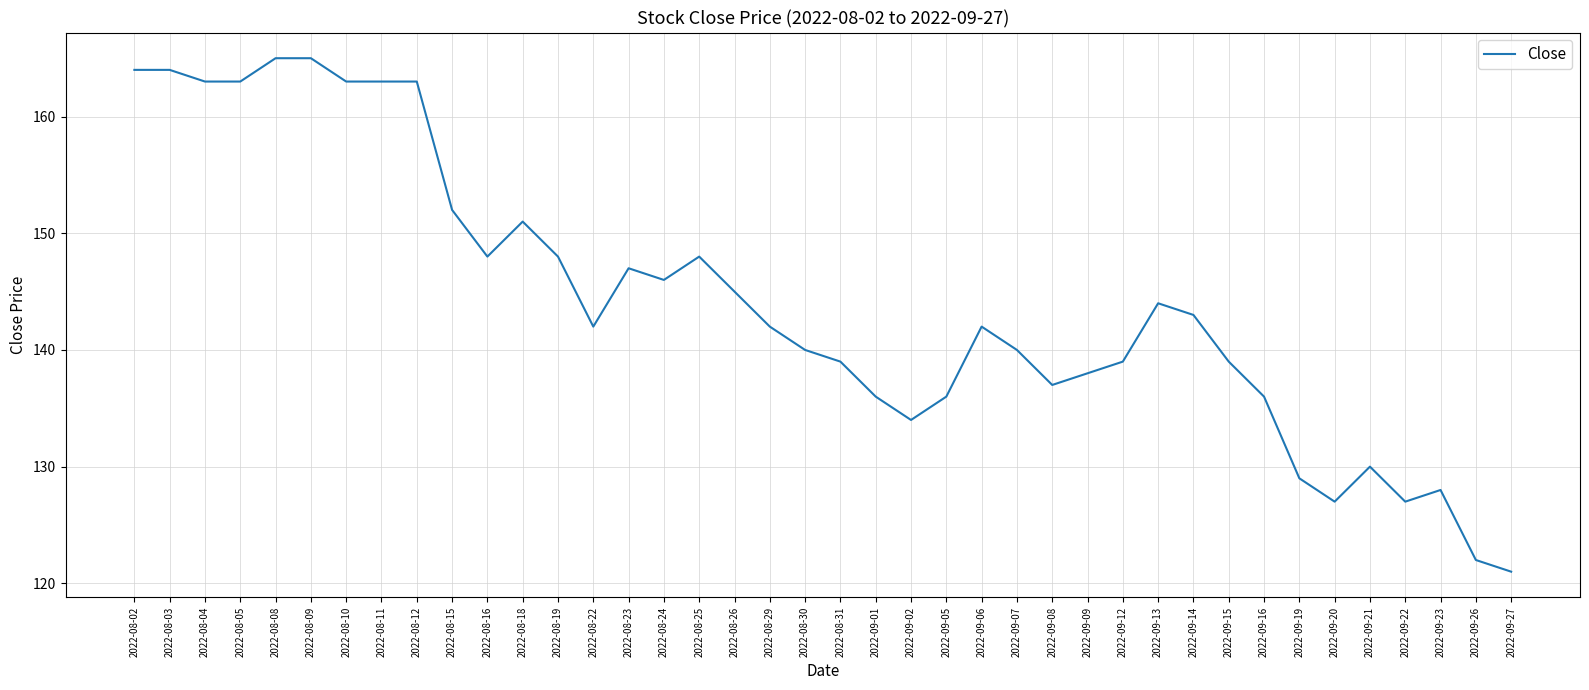

How many lines are shown in the chart?

1